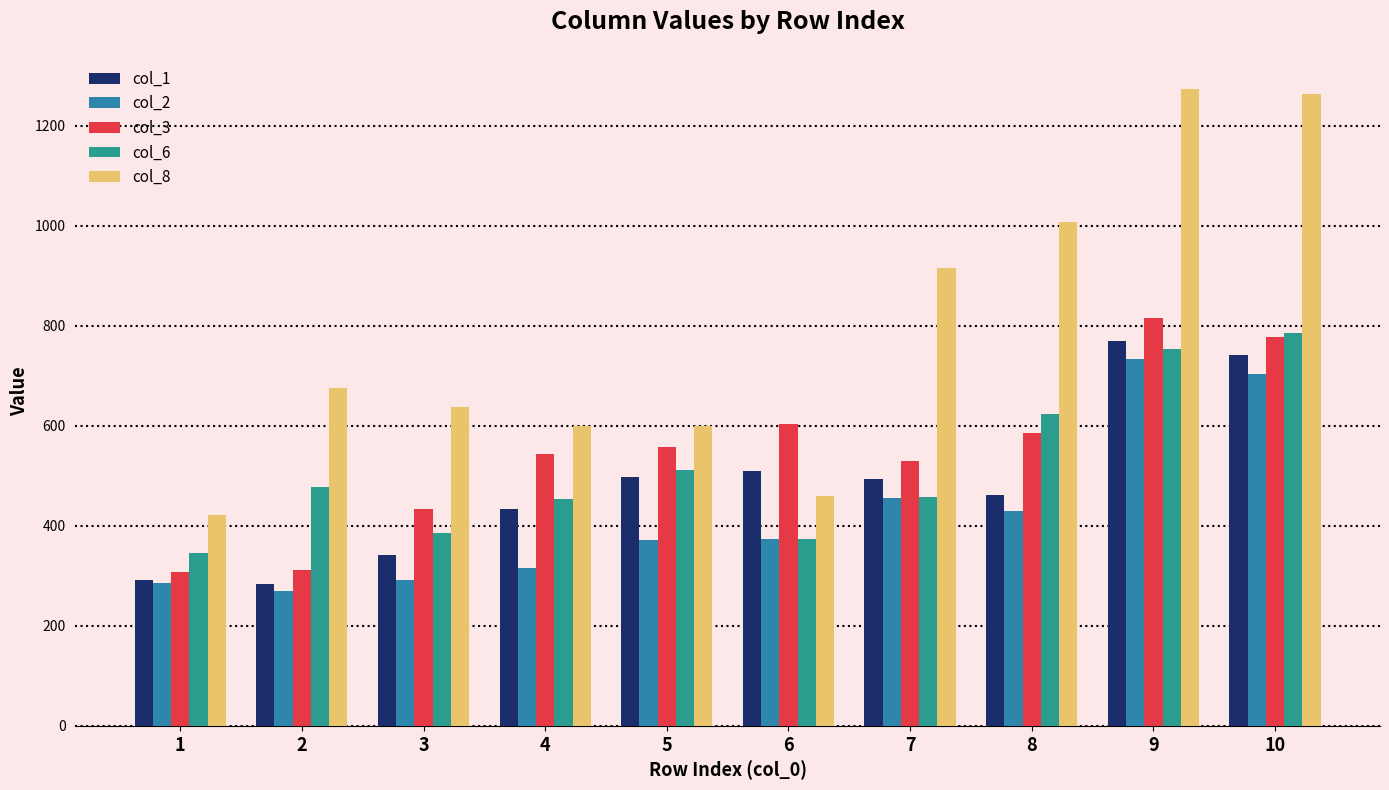

Are the bars grouped side by side (vs. stacked)?

Yes